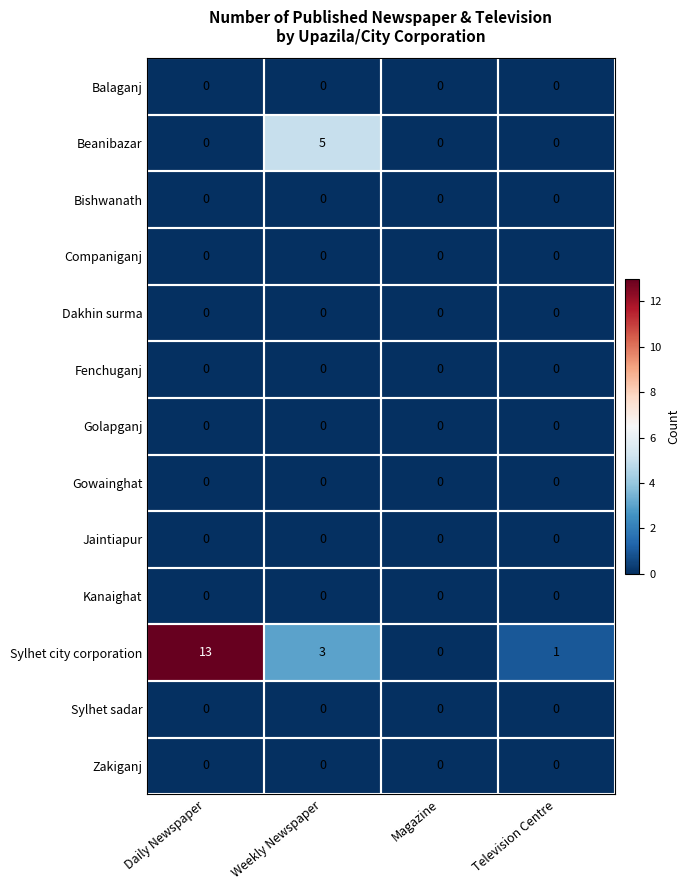

Is it true that Sylhet sadar equals 0 at Daily Newspaper?

True